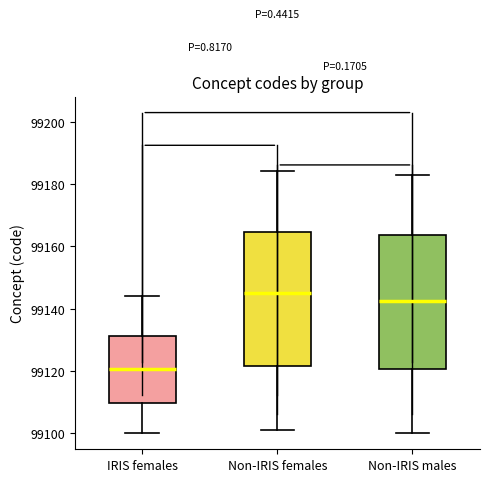

Where does the upper whisker of the box for Non-IRIS males end on the y-axis? The values are not printed on the chart, so give them approximately, as read against the axis.

99184